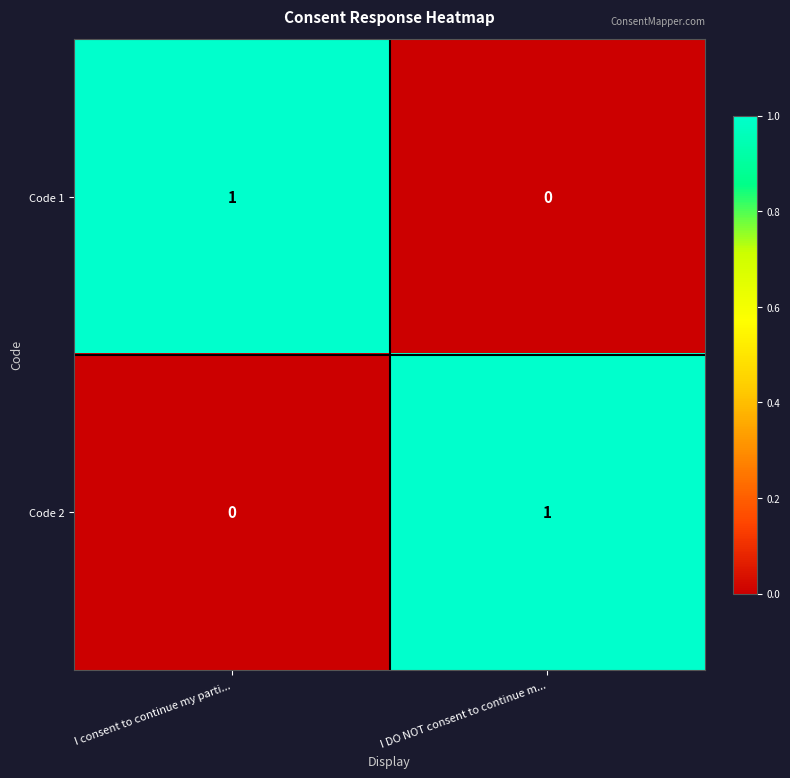

The value of Code 2 at I consent to continue my parti... is 0. True or false?

True